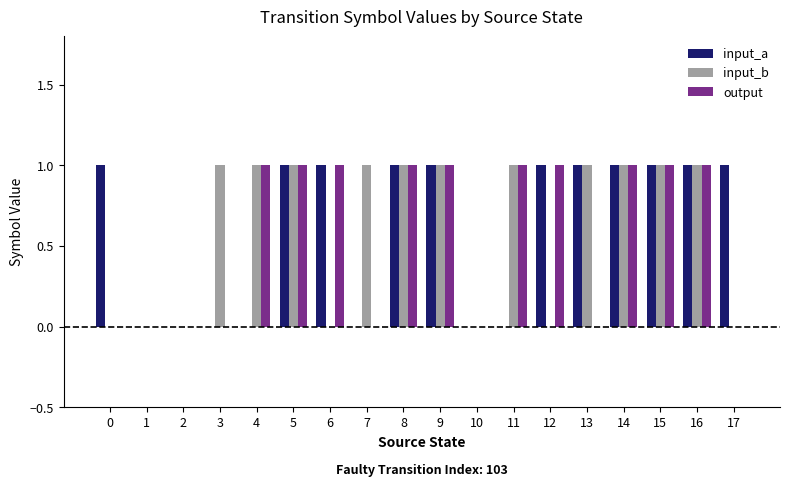

Is it true that input_a equals 1 at 17?

True